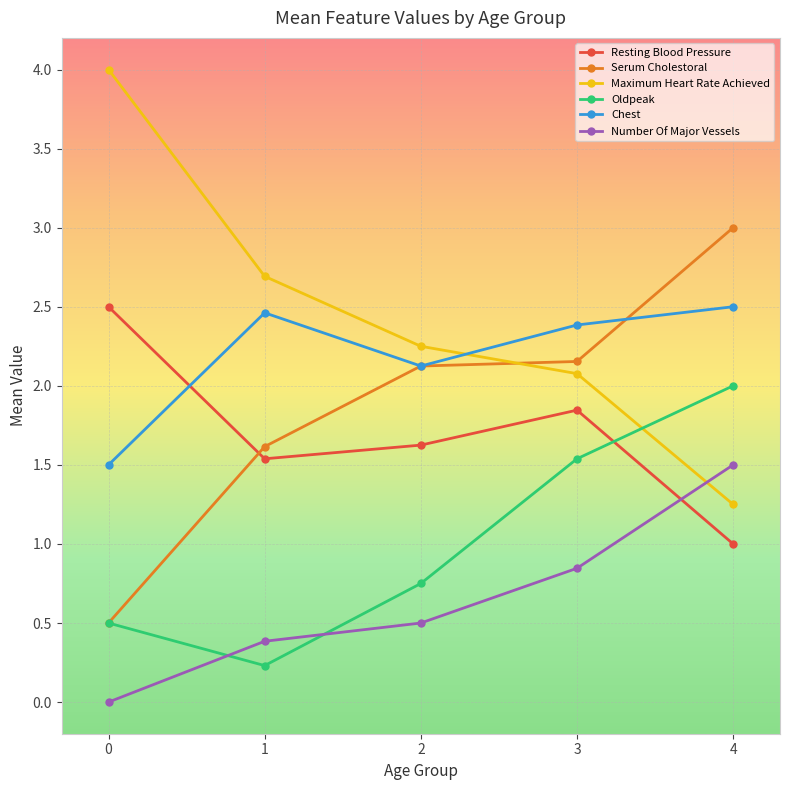

Is it true that Oldpeak equals 2.7 at 4?

False